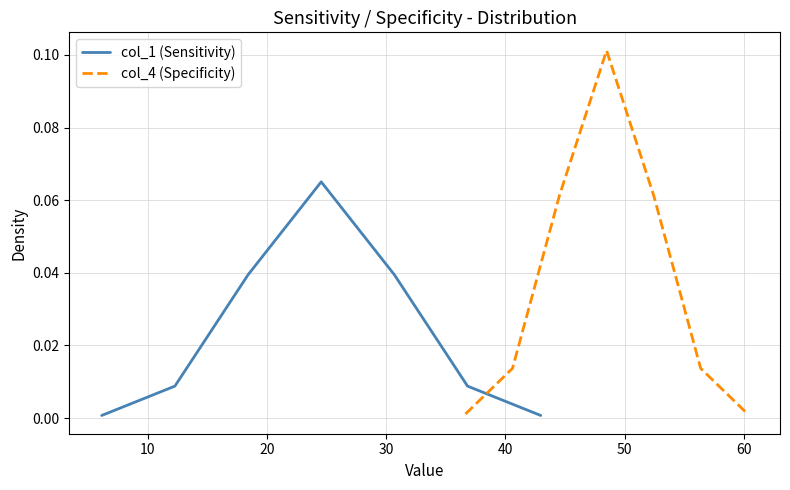

Reading right to left, what are all the values shown in this chart?

col_1 (Sensitivity): 0.0	0.0	0.0	0.1	0.0	0.0	0.0
col_4 (Specificity): 0.0	0.0	0.1	0.1	0.1	0.0	0.0